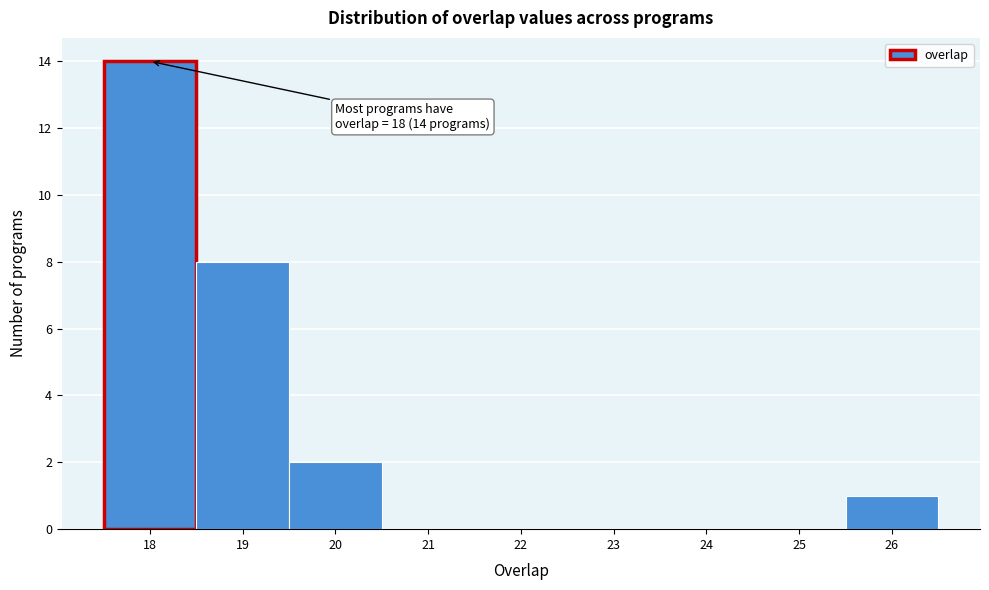

Over which range of the x-axis is the bar tallest?

17.5 to 18.5